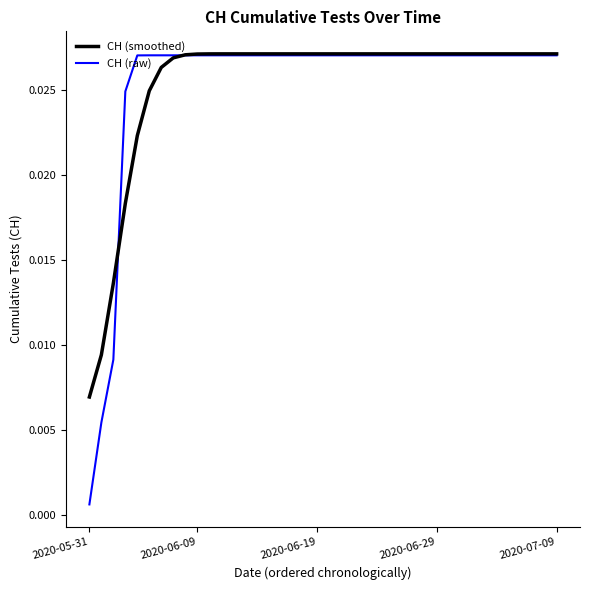

Which series has the widest spread of values?

CH (raw)